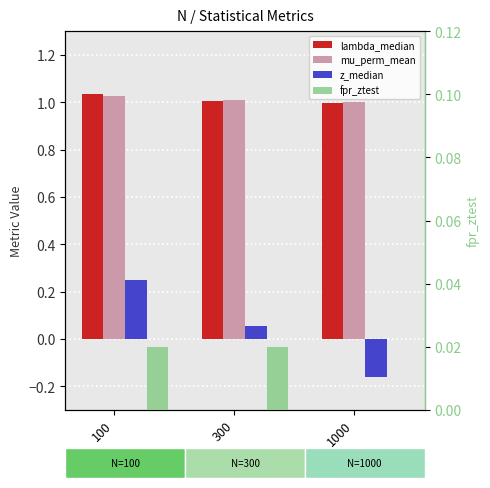

Is it true that z_median equals -0.2 at 1000?

True